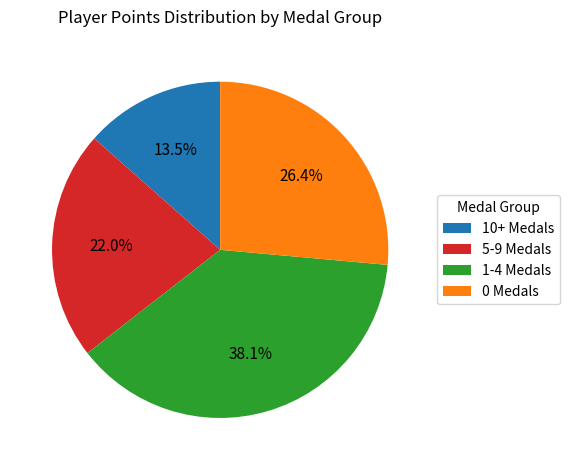

Combined, do 1-4 Medals and 10+ Medals account for over 50%?

Yes